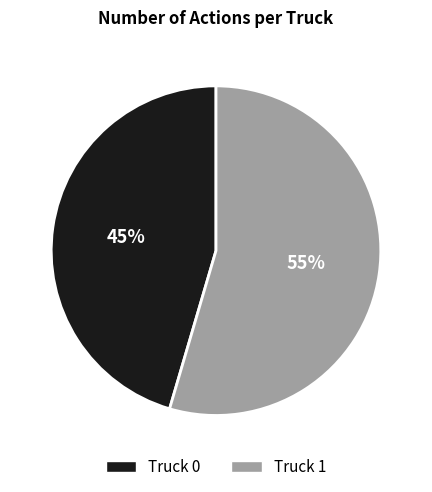

Is it true that Truck 1 is 42% of the pie?

False